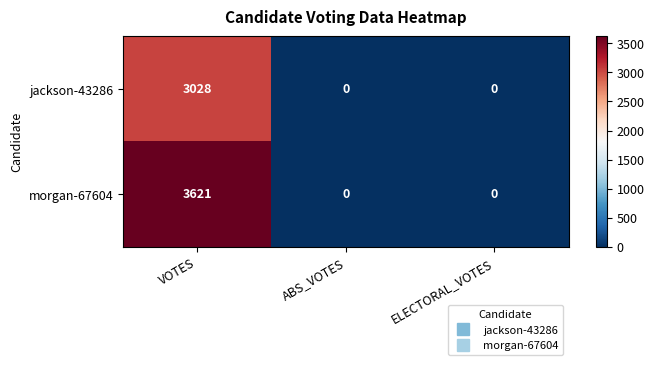

Reading left to right, extract all data points from this chart.

jackson-43286: VOTES=3028	ABS_VOTES=0	ELECTORAL_VOTES=0
morgan-67604: VOTES=3621	ABS_VOTES=0	ELECTORAL_VOTES=0